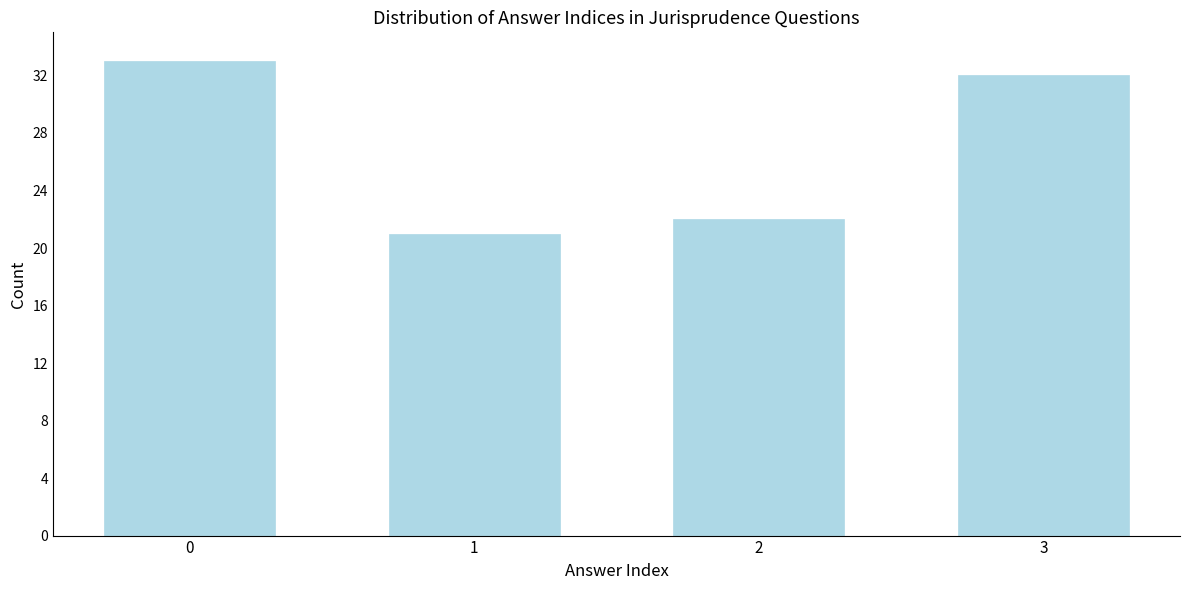

Reading right to left, transcribe all the data shown in this chart.

32	22	21	33